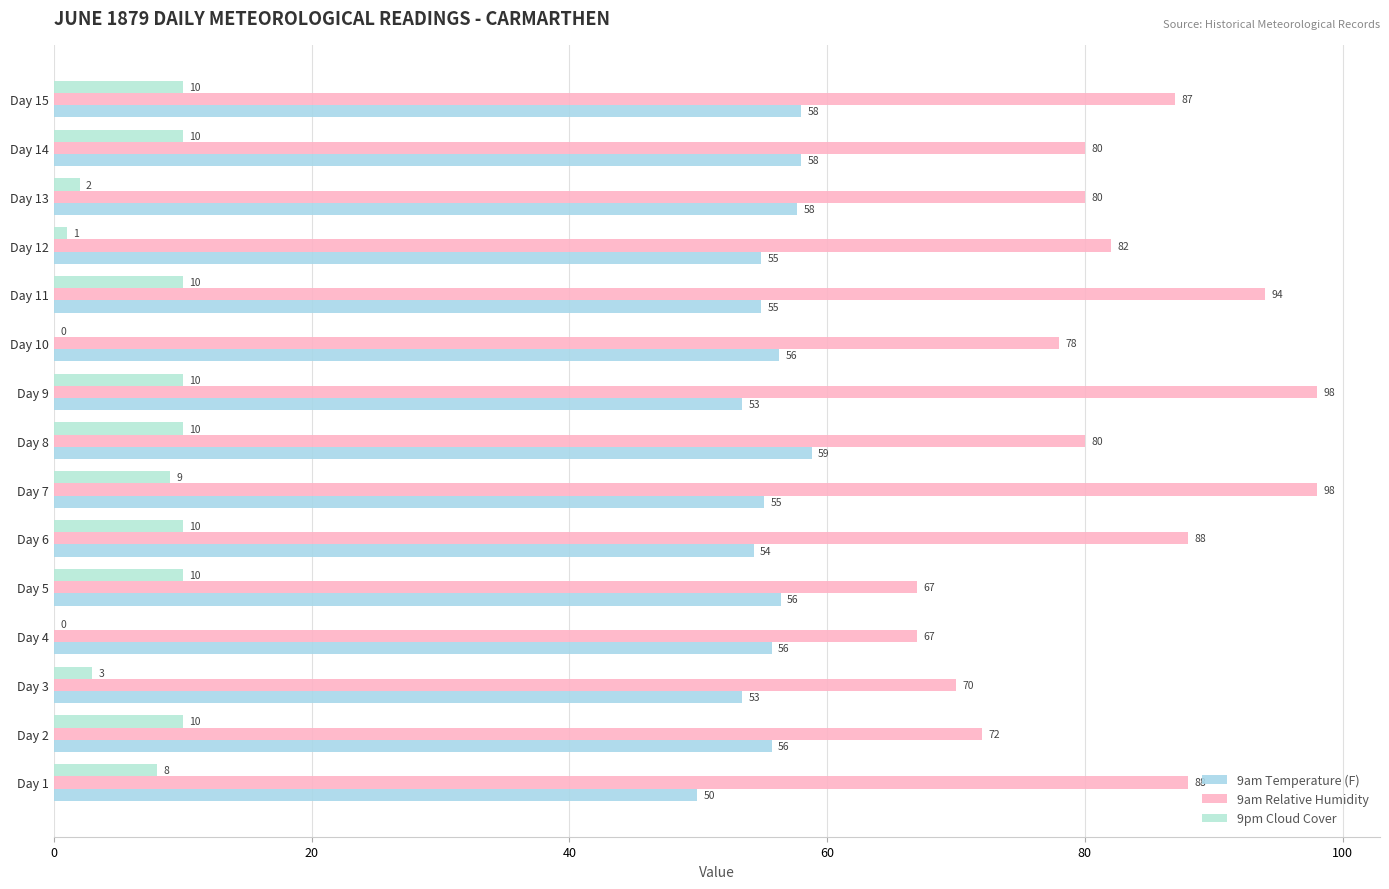

List the series in order of their overall mean, lowest first.

9pm Cloud Cover, 9am Temperature (F), 9am Relative Humidity